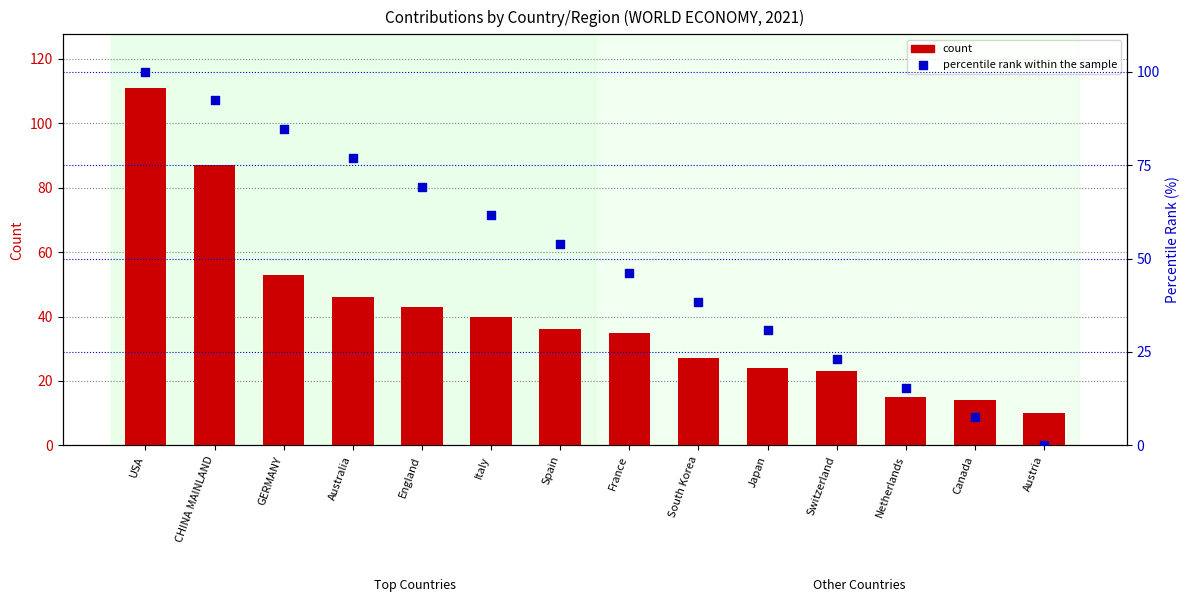

What are all the series names shown in the legend?

count, percentile rank within the sample